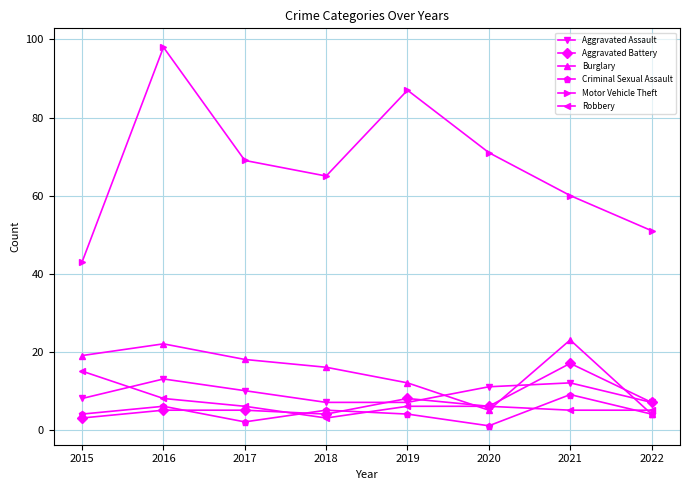

How many categories are shown in the chart?

8